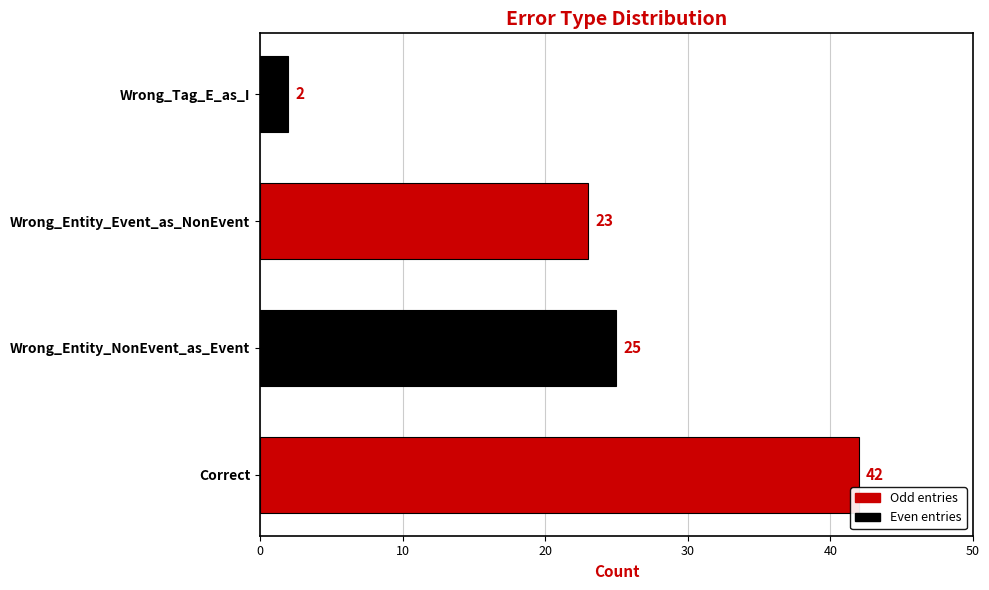

How many bars are there in total?

4